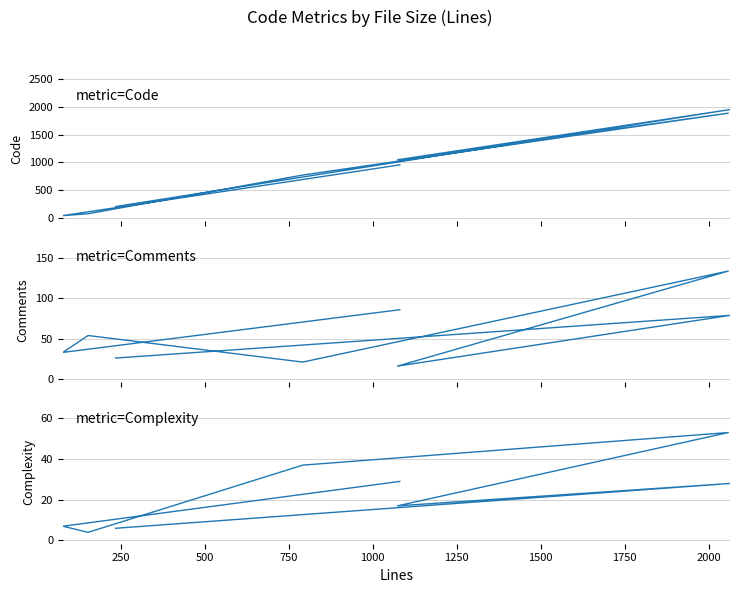

True or false: Complexity and Code cross at least once.

False